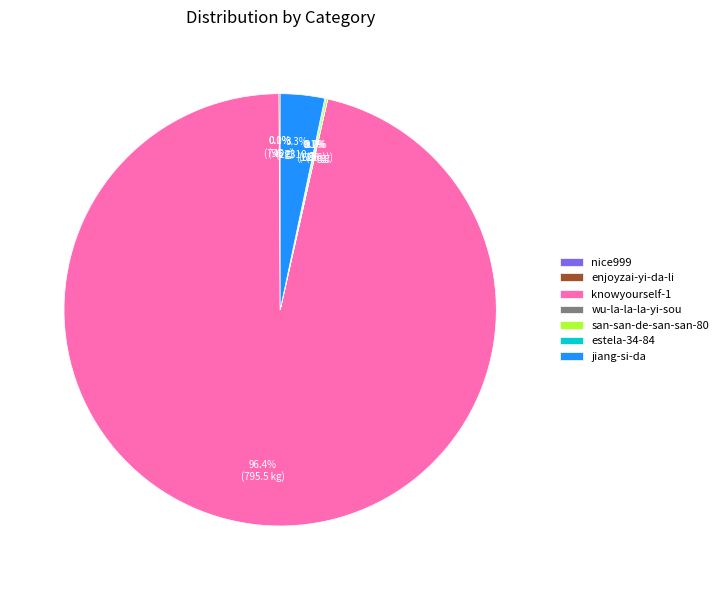

To the nearest percent, what is the difference between the largest and smallest slice percentages?

96%